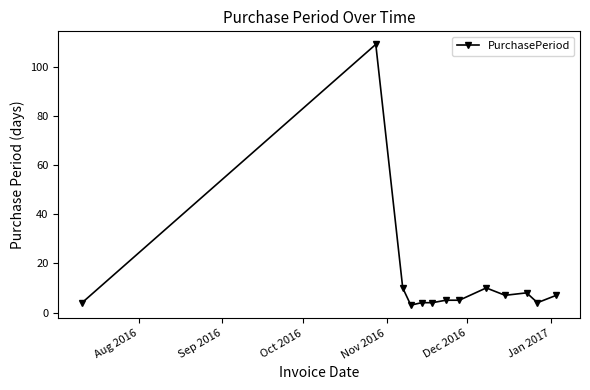

Reading left to right, transcribe all the data shown in this chart.

4	109	10	3	4	4	5	5	10	7	8	4	7